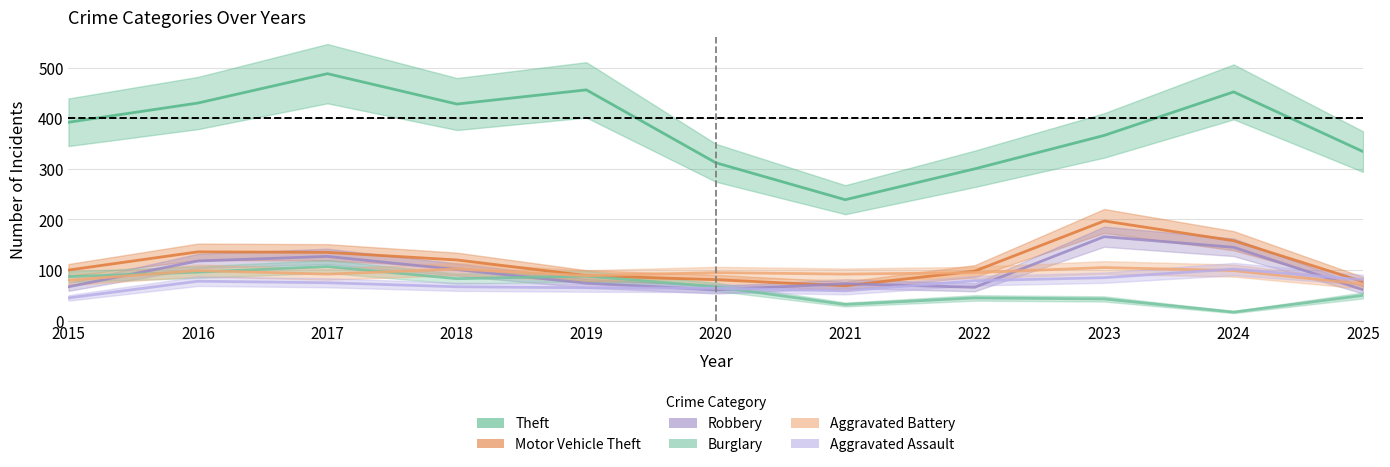

Rank the series at 2020 from highest to lowest value.

Theft, Aggravated Battery, Motor Vehicle Theft, Burglary, Aggravated Assault, Robbery